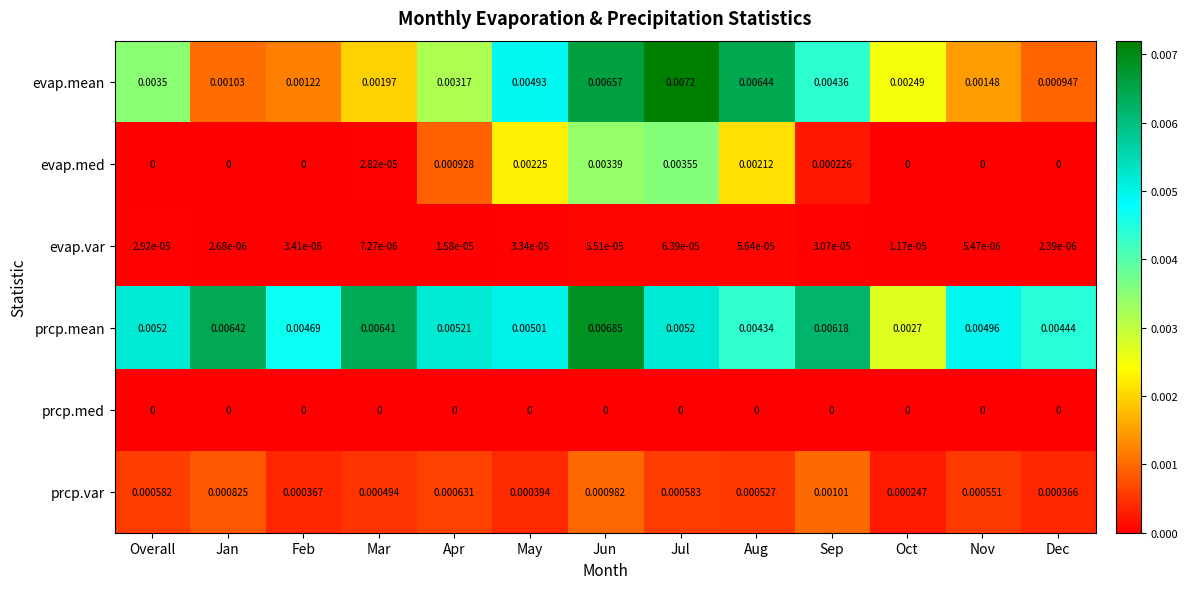

Which series has the largest total across all categories?

prcp.mean